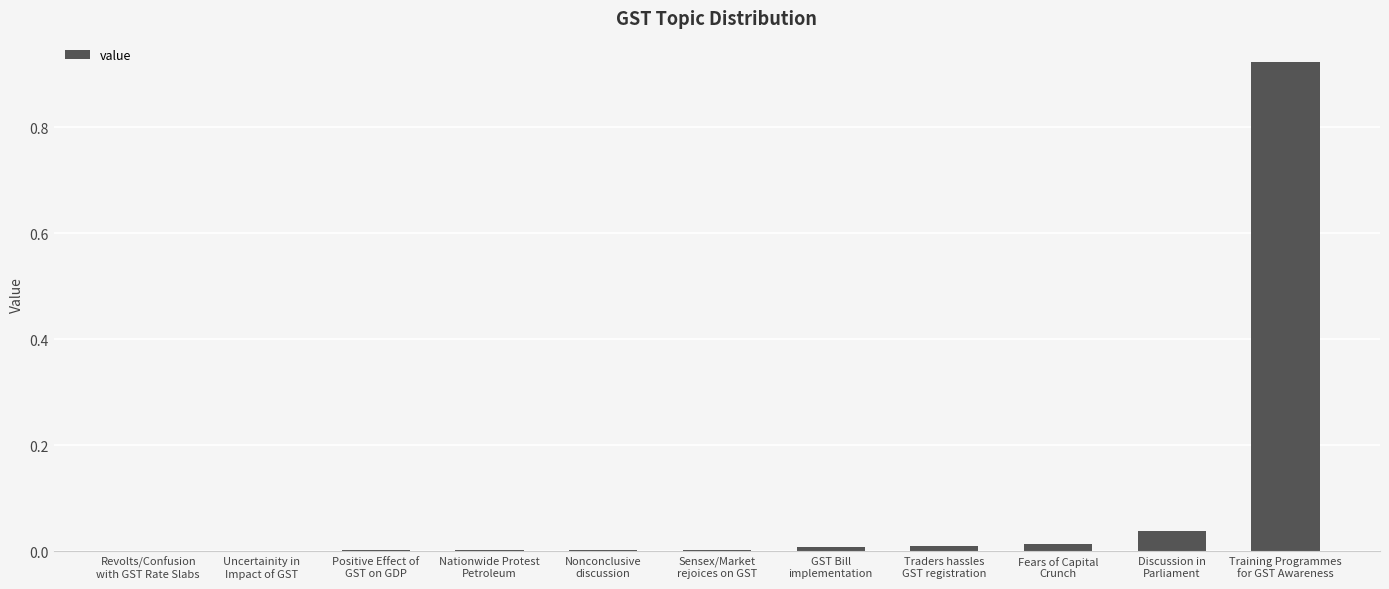

What is the sum of all values?

1.0